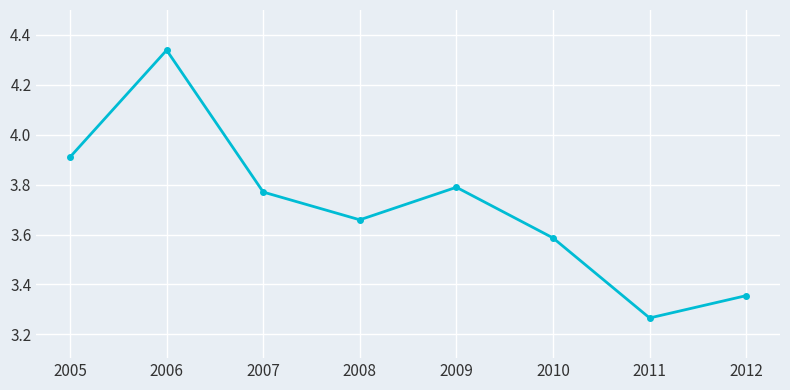

What is the value of the 6th point from the left?

3.6